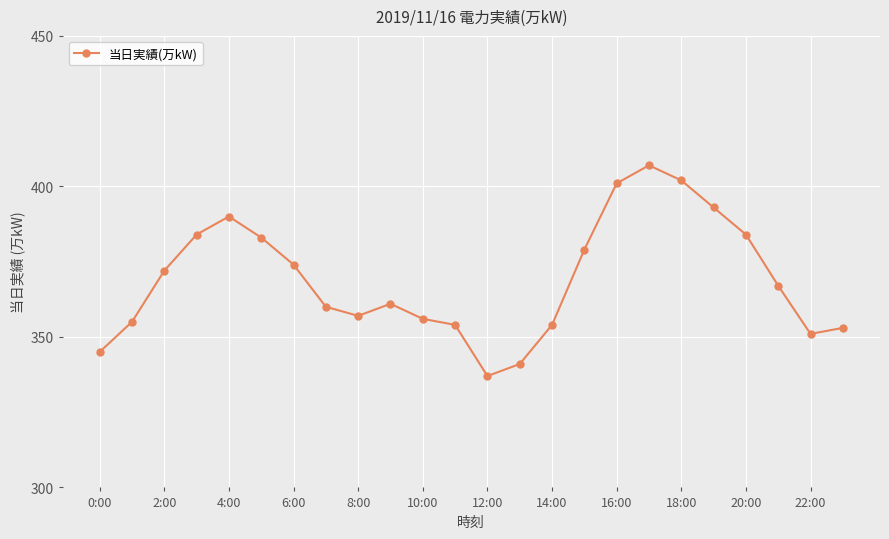

What is the value of the 23rd point from the left?

351